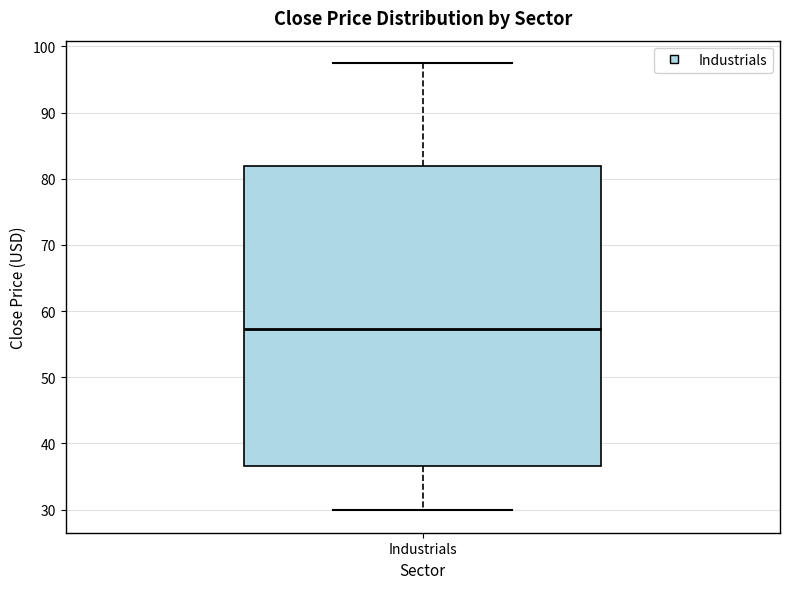

Where is the upper edge of the box for Industrials on the y-axis? The values are not printed on the chart, so give them approximately, as read against the axis.

82